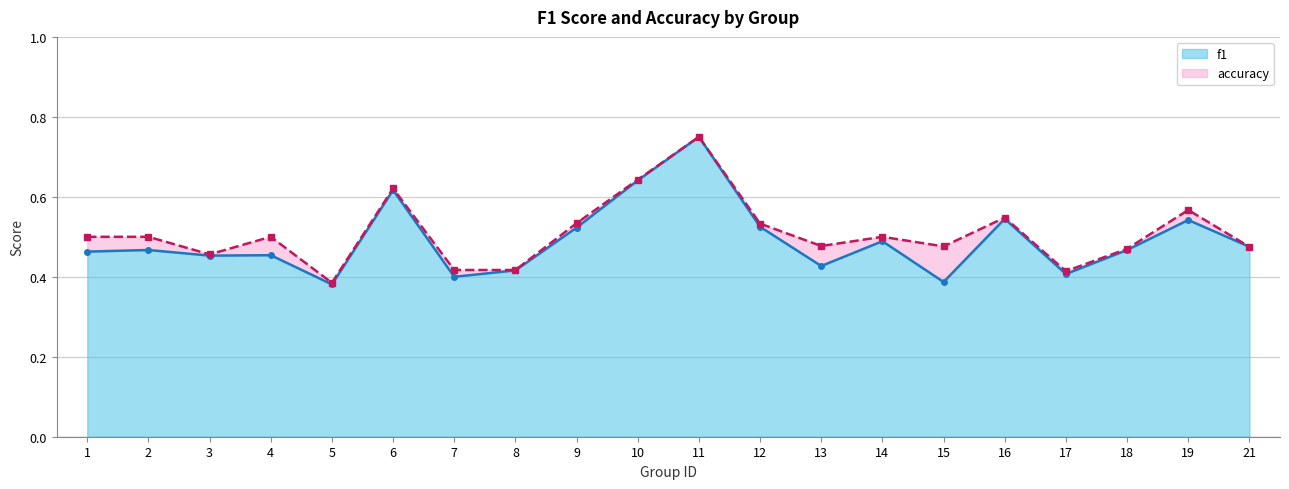

At which category is the sum across all series the highest?

11